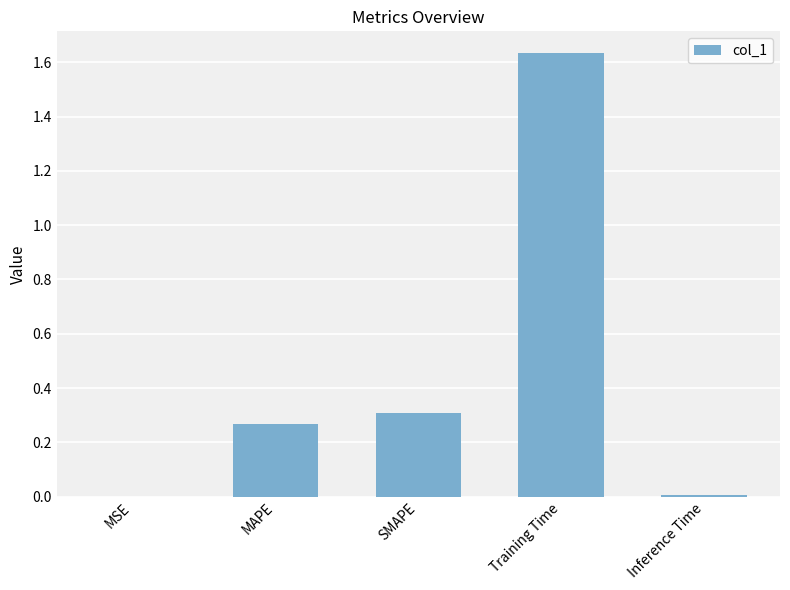

What is the sum of the values at MAPE and SMAPE?

0.6